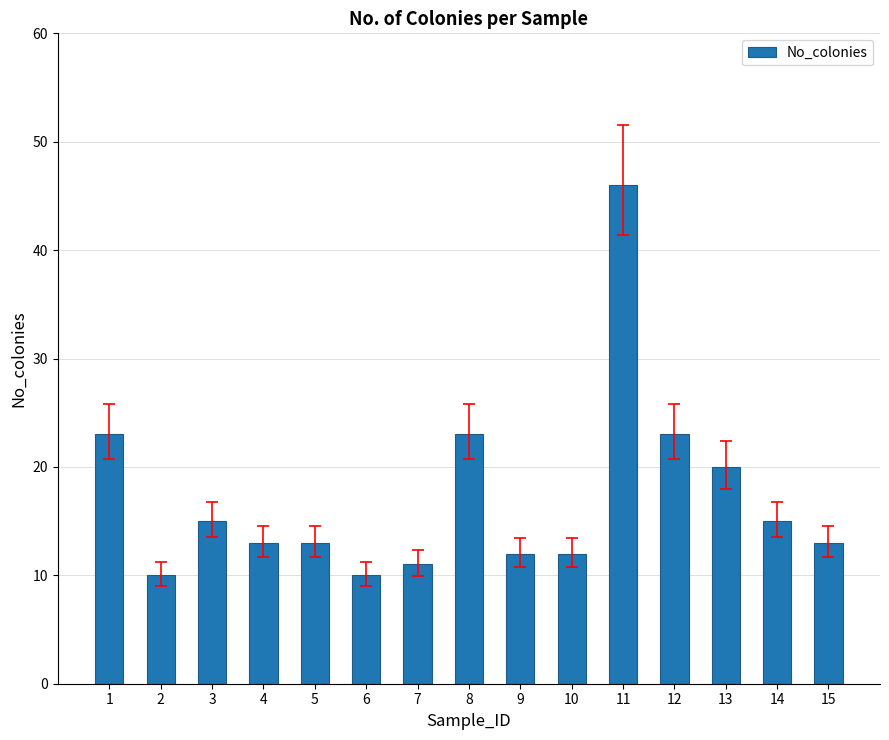

Reading left to right, list all the values displayed in this chart.

1=23	2=10	3=15	4=13	5=13	6=10	7=11	8=23	9=12	10=12	11=46	12=23	13=20	14=15	15=13